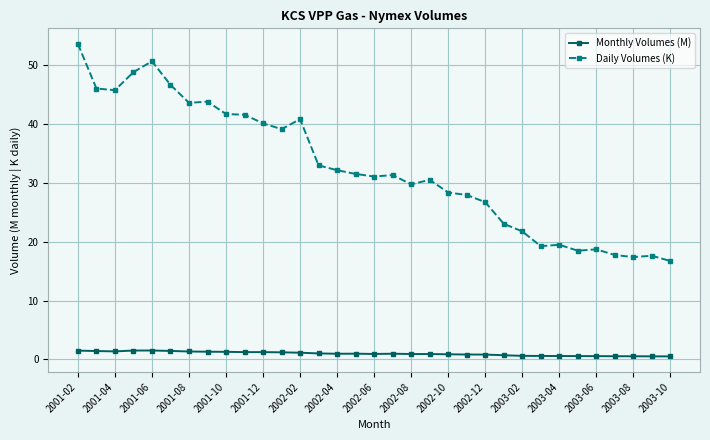

How many lines are shown in the chart?

2